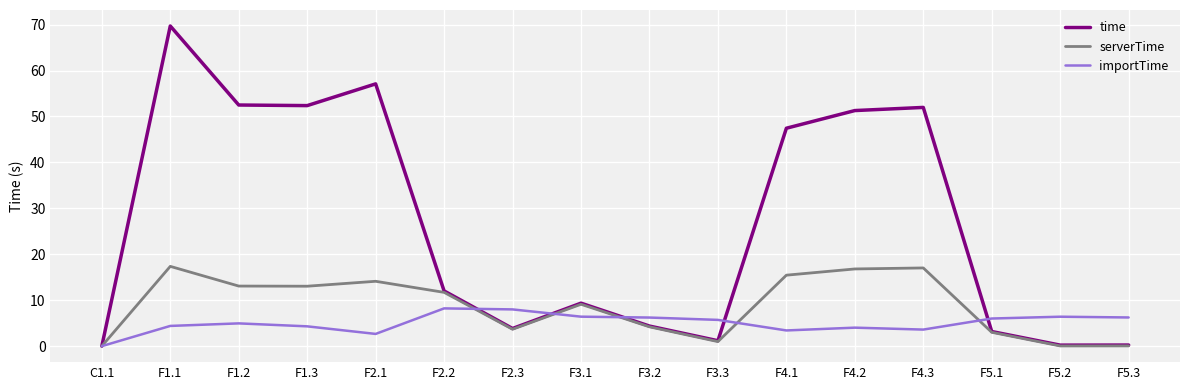

At which category is the sum across all series the highest?

F1.1